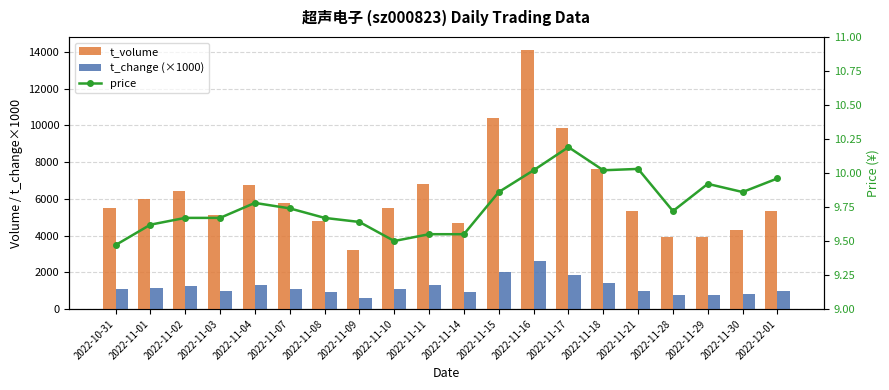

Reading left to right, what are all the values shown in this chart?

t_volume: 5524.0	5980.0	6440.0	5105.0	6766.0	5763.0	4789.0	3202.0	5495.0	6831.0	4684.0	10420.0	14110.0	9871.0	7637.0	5311.0	3906.0	3903.0	4308.0	5359.0
t_change (×1000): 1090.0	1160.0	1240.0	990.0	1300.0	1100.0	920.0	620.0	1070.0	1320.0	910.0	1990.0	2630.0	1830.0	1410.0	990.0	750.0	740.0	810.0	1000.0
price: 9.5	9.6	9.7	9.7	9.8	9.7	9.7	9.6	9.5	9.6	9.6	9.9	10.0	10.2	10.0	10.0	9.7	9.9	9.9	10.0